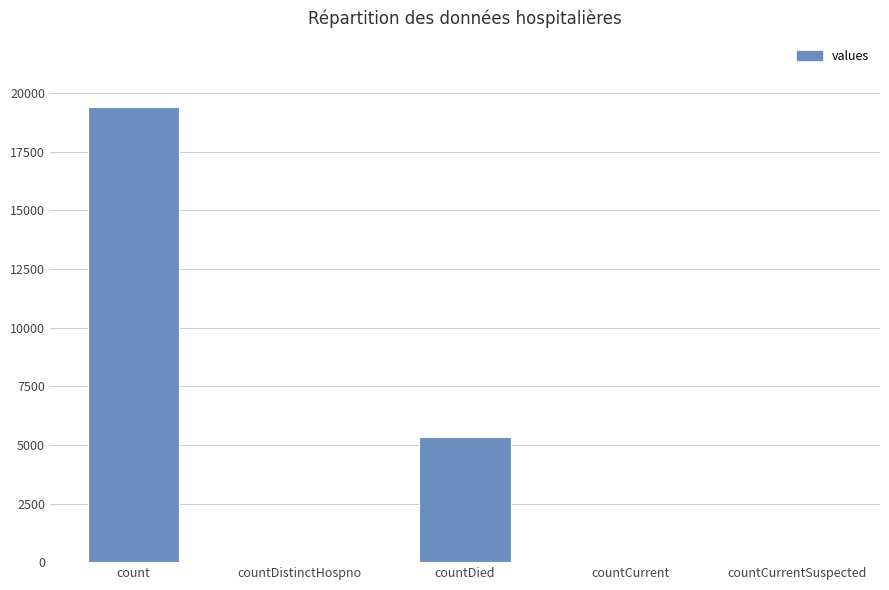

Which category has the highest value across all series?

count